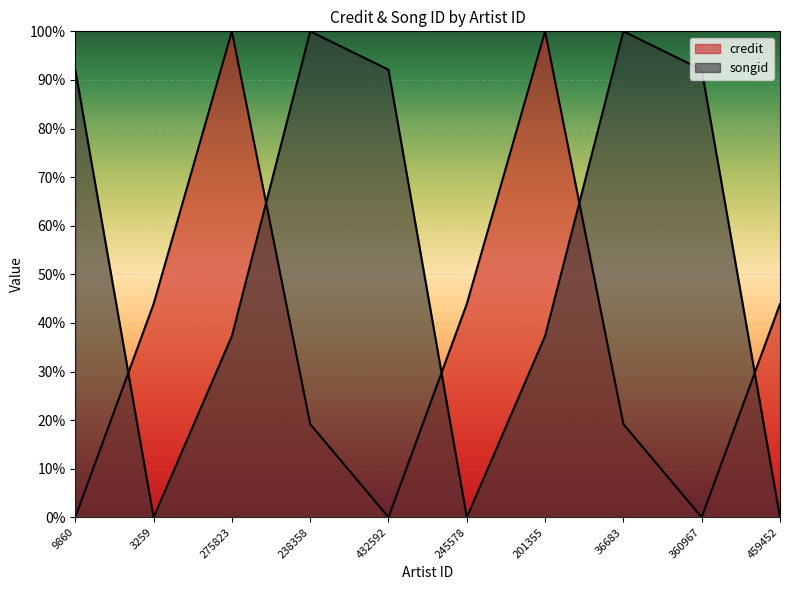

At which category does songid reach its first local valley?

3259